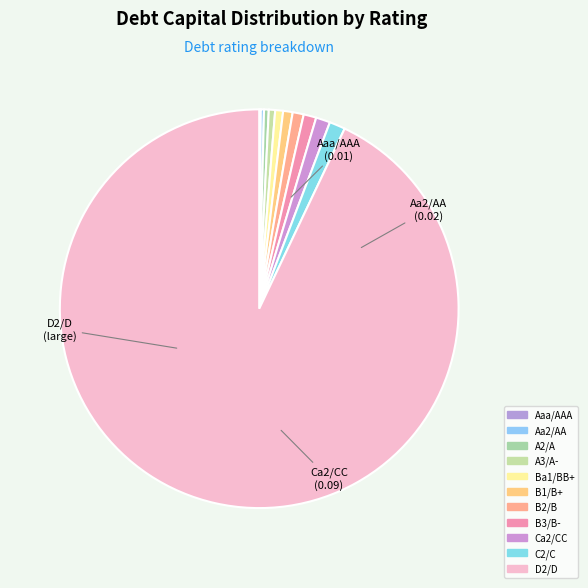

Does any single category account for the majority?

Yes